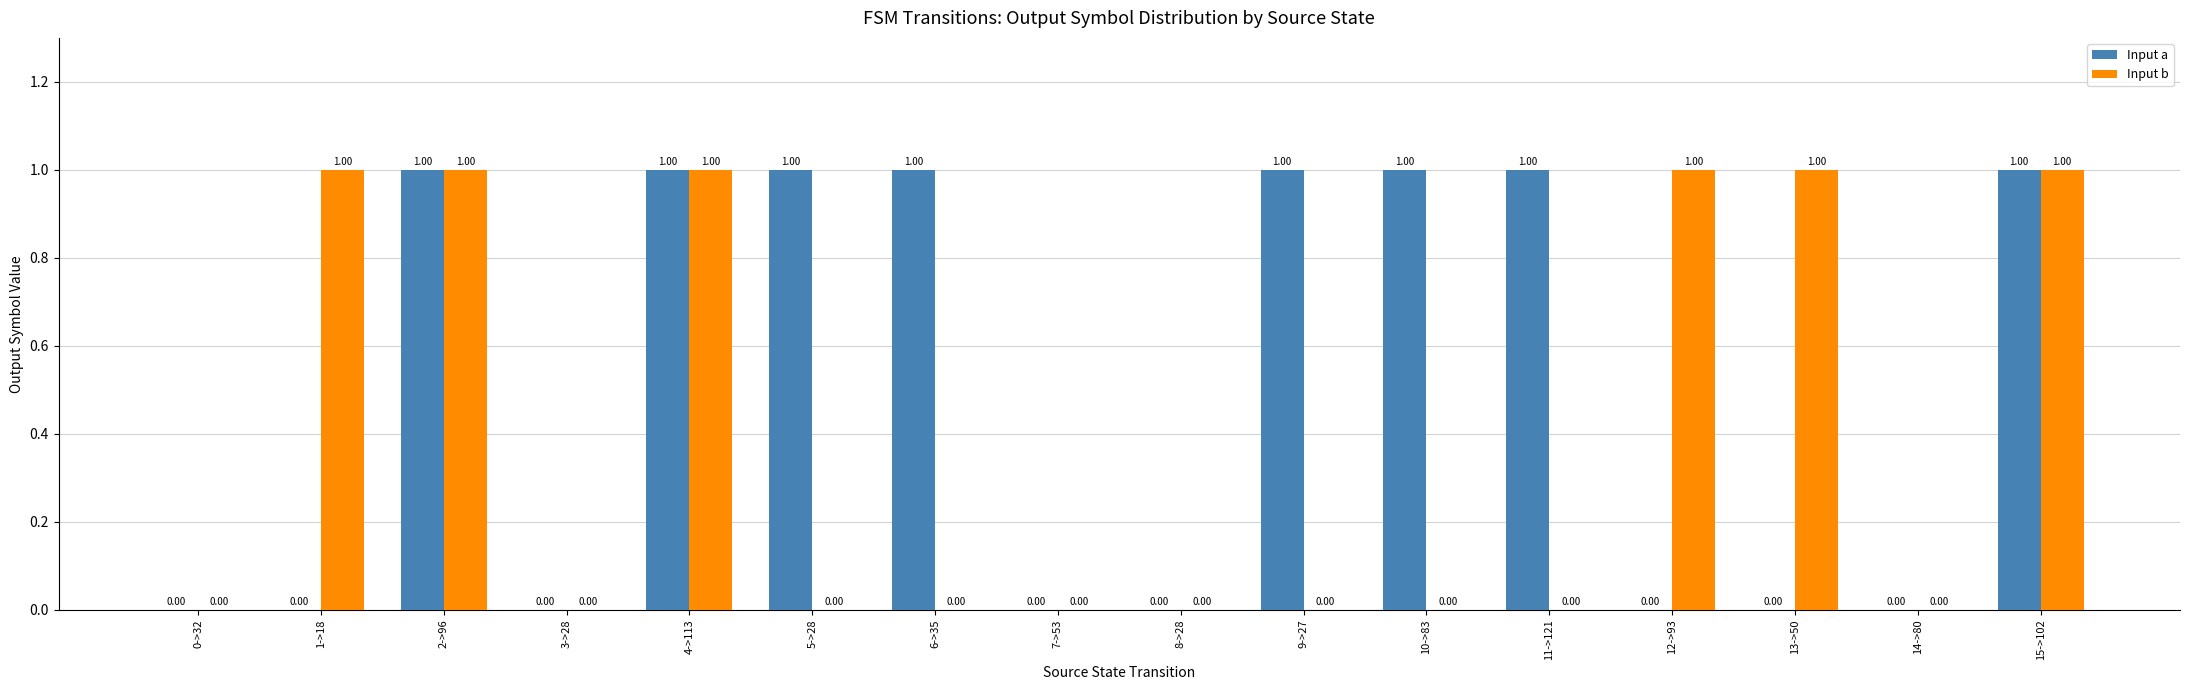

Does the chart contain stacked bars?

No